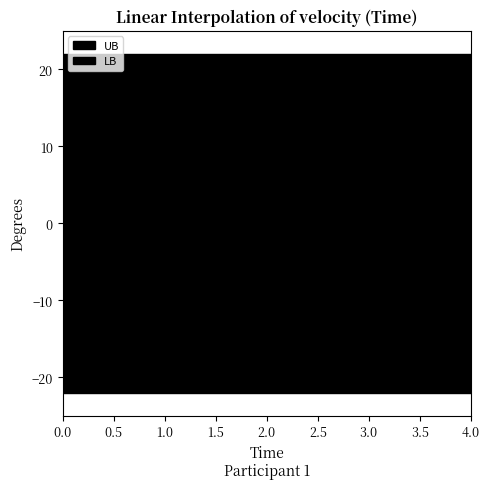

True or false: LB and UB cross at least once.

False